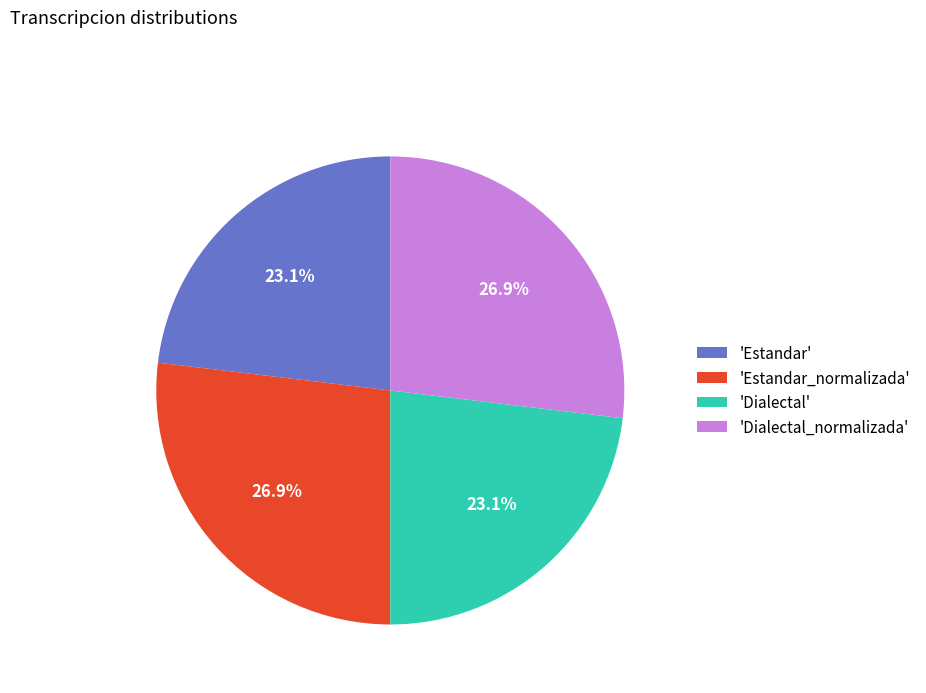

How much of the chart is everything except 'Dialectal'?

76.9%